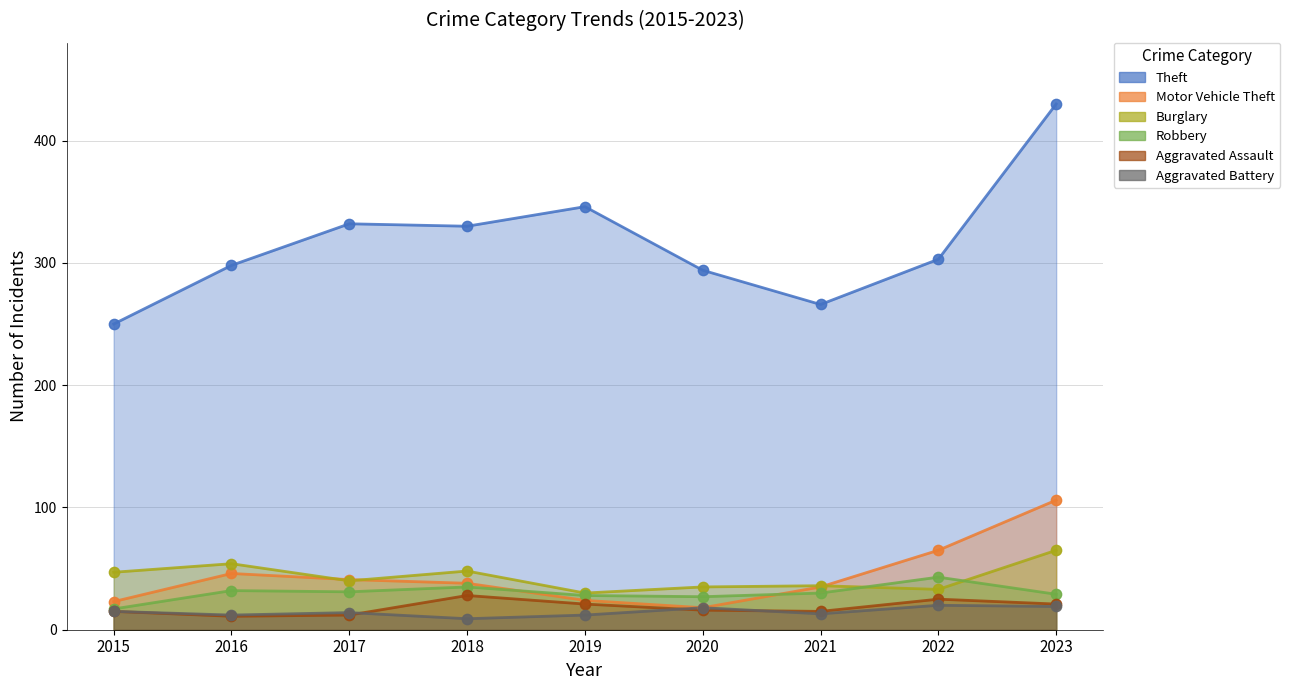

Which series contains the highest Y value?

Theft